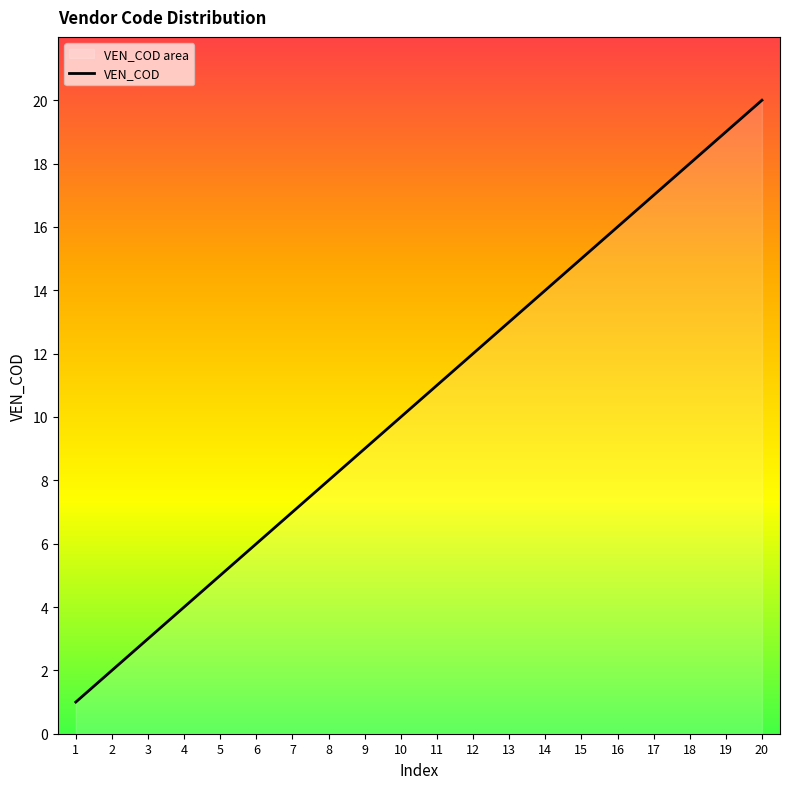

What is the difference between the values at 20 and 16?

4